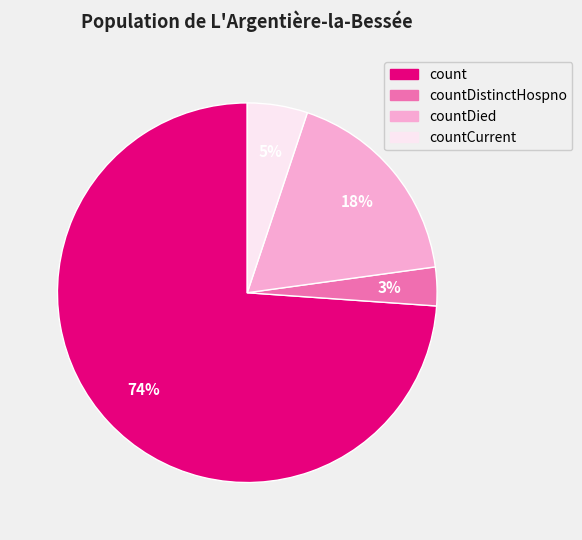

To the nearest percent, what is the difference between the largest and smallest slice percentages?

71%